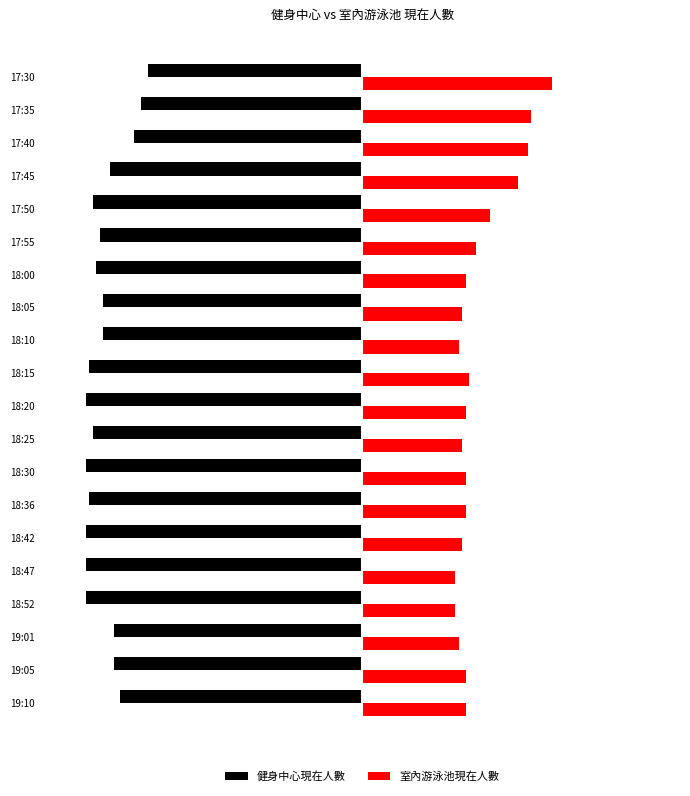

What is the value of the 健身中心現在人數 bar at the 2nd from the left?

-72